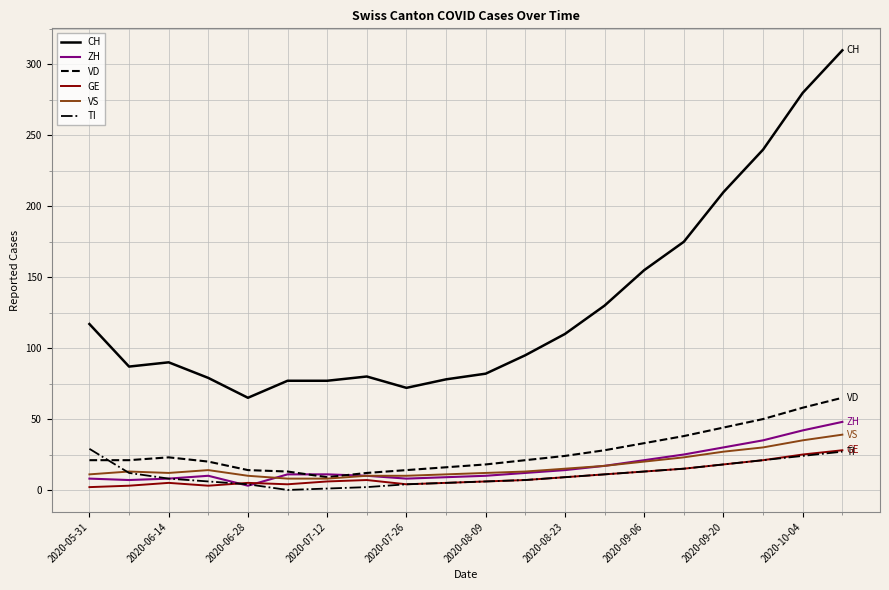

Which series has the largest range (max minus min)?

CH